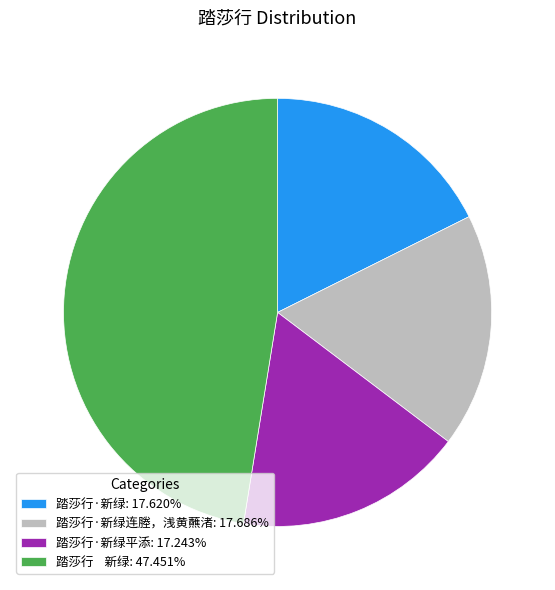

Does any single category account for the majority?

No